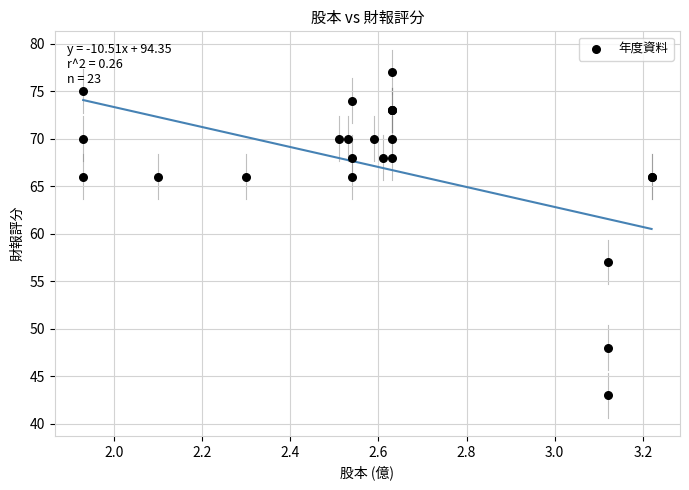

What Y value in the scatter plot is closest to 60?

57